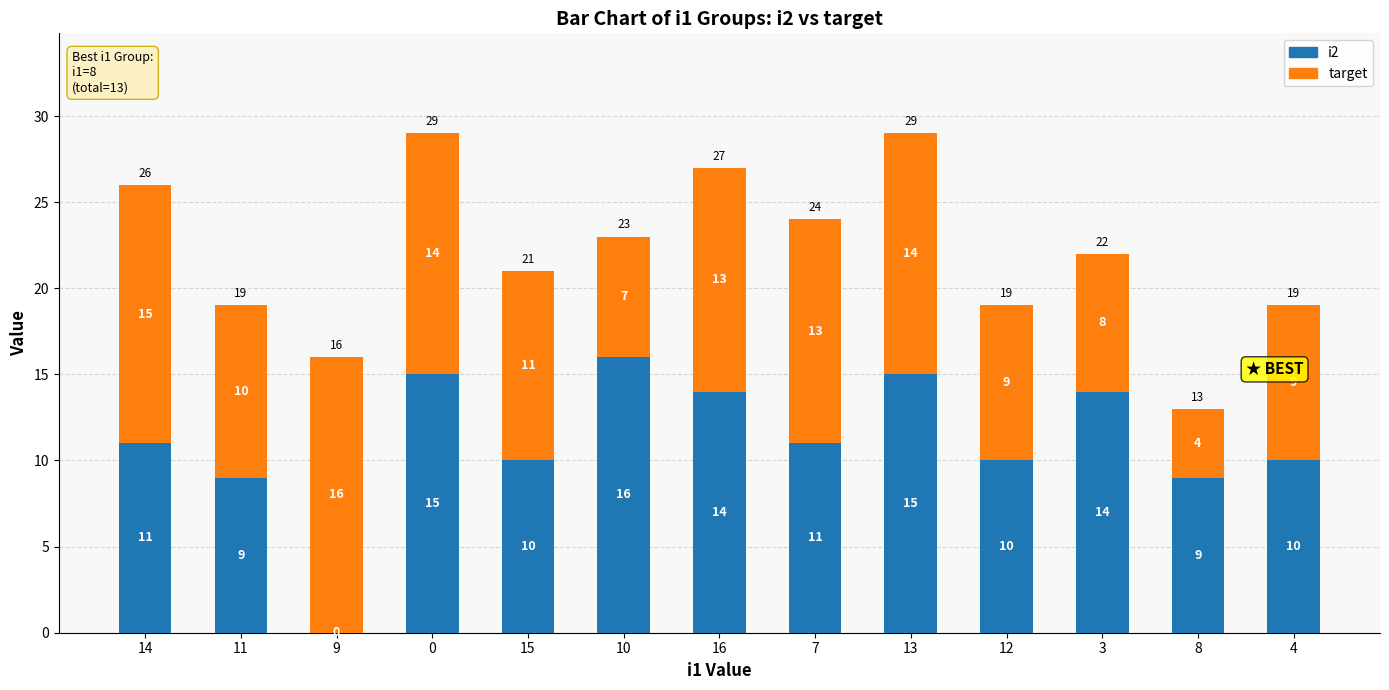

What is the total value across all series at 12?

19